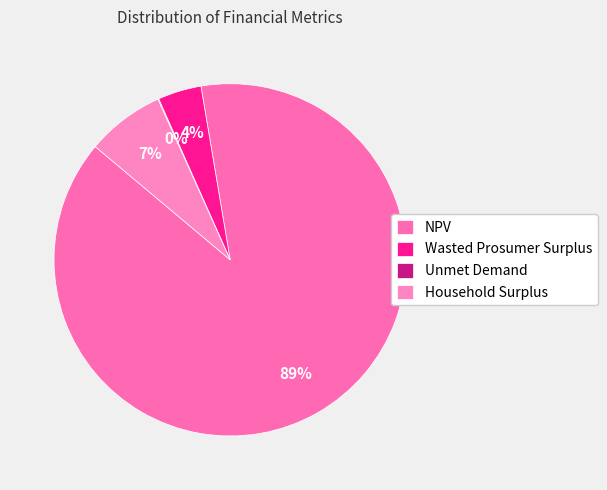

Which slice is the largest?

NPV